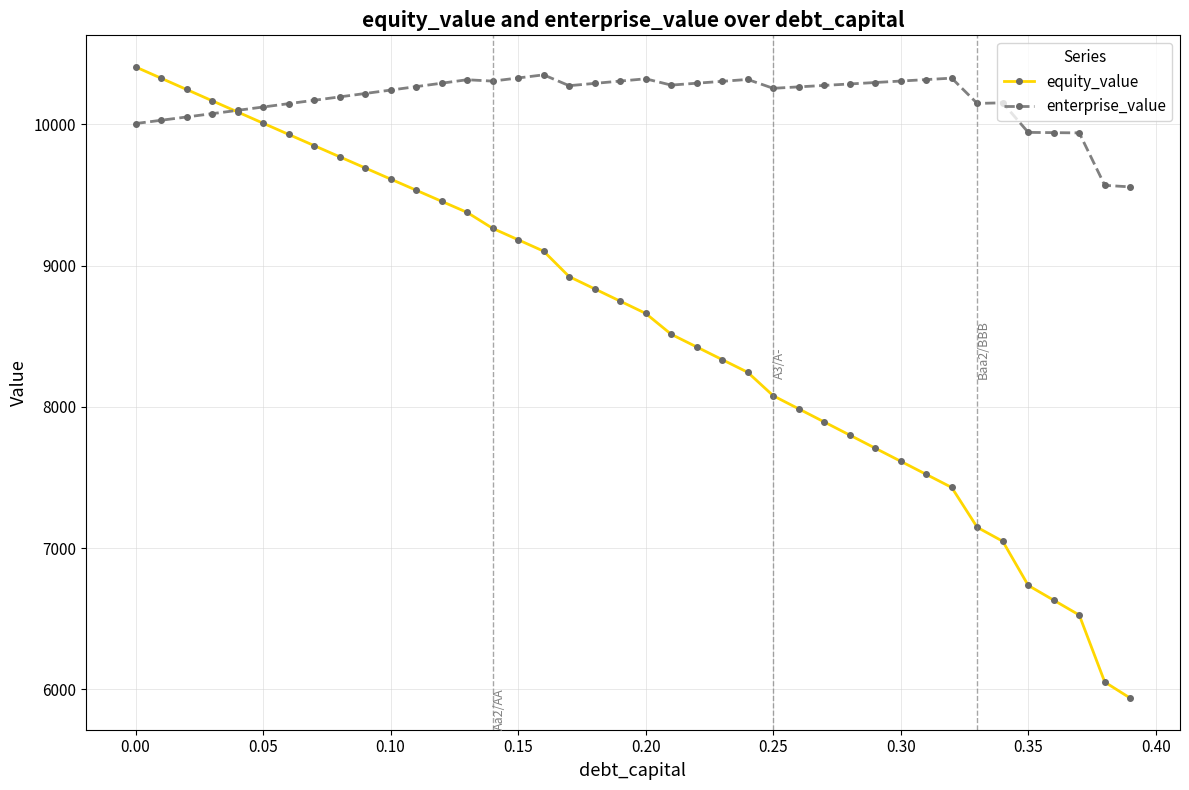

How many series are shown in this chart?

2